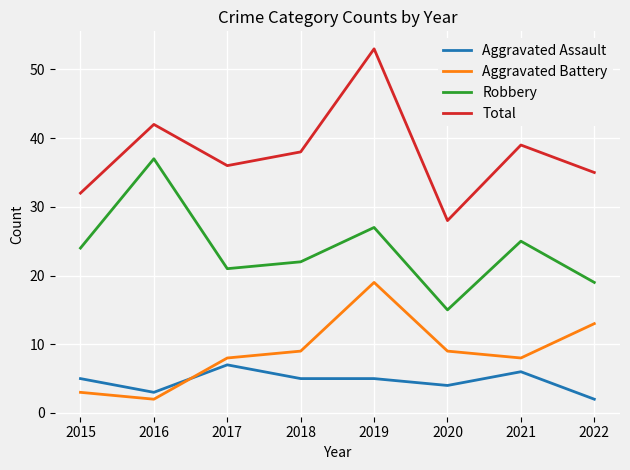

What is the greatest value displayed?

53